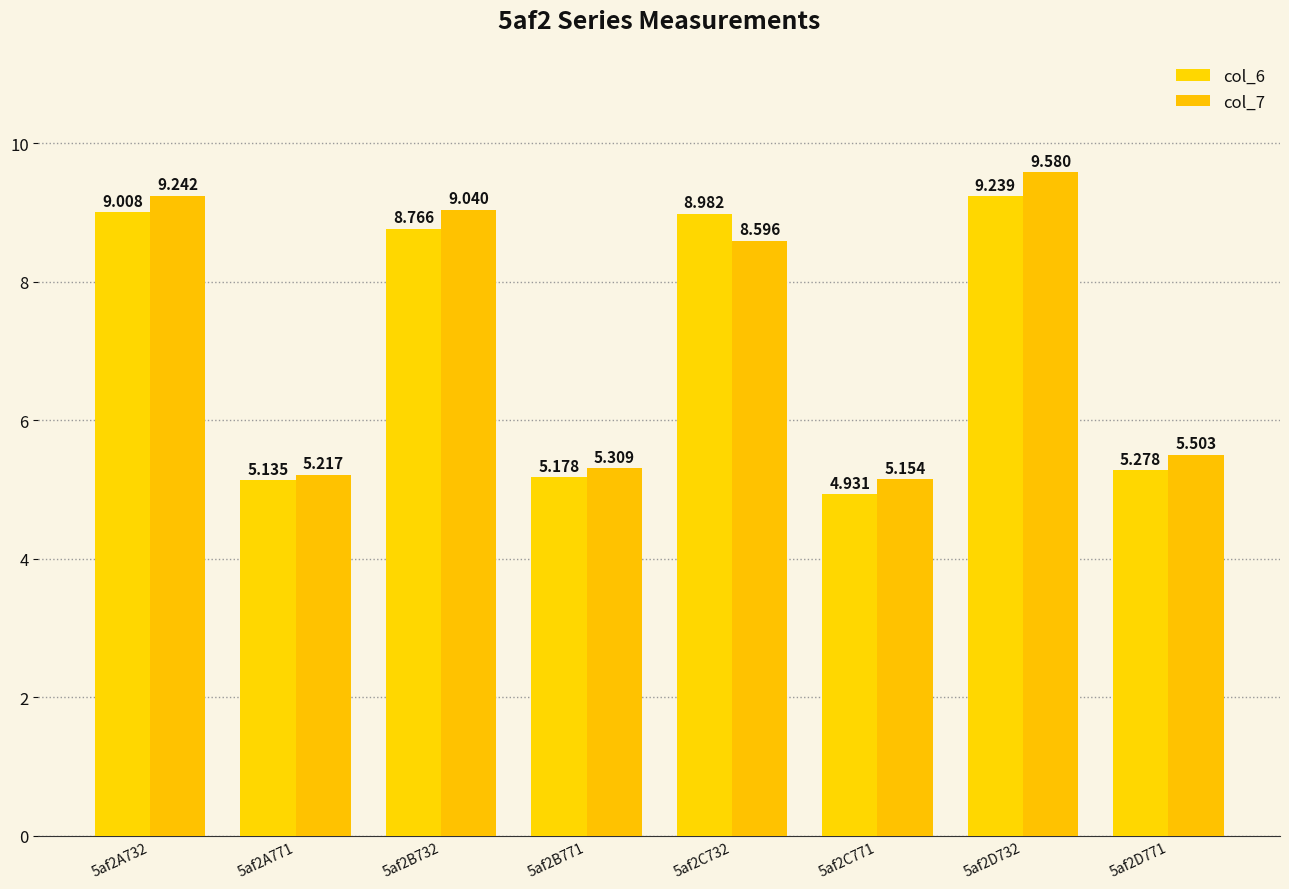

Does the chart contain any negative values?

No